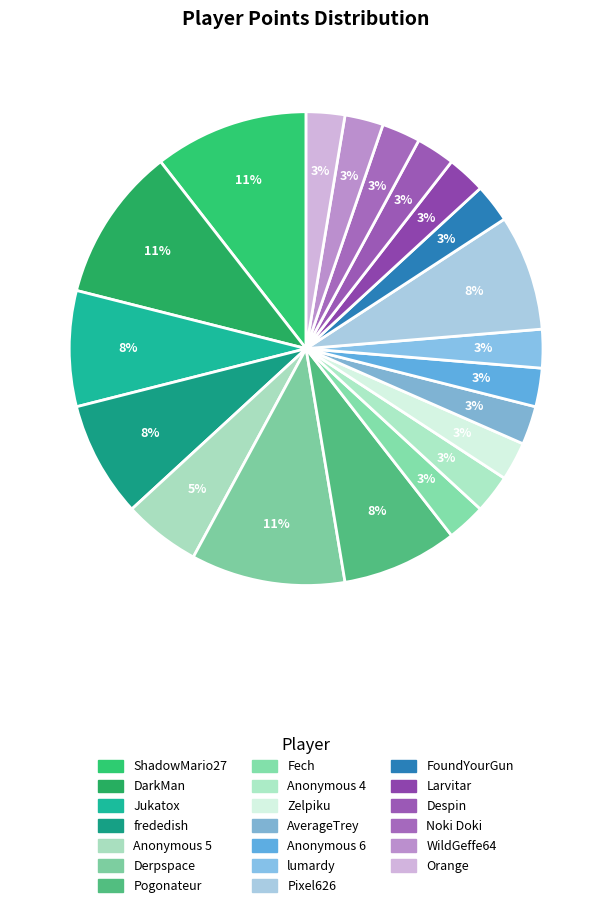

Which category has the biggest portion of the pie?

ShadowMario27